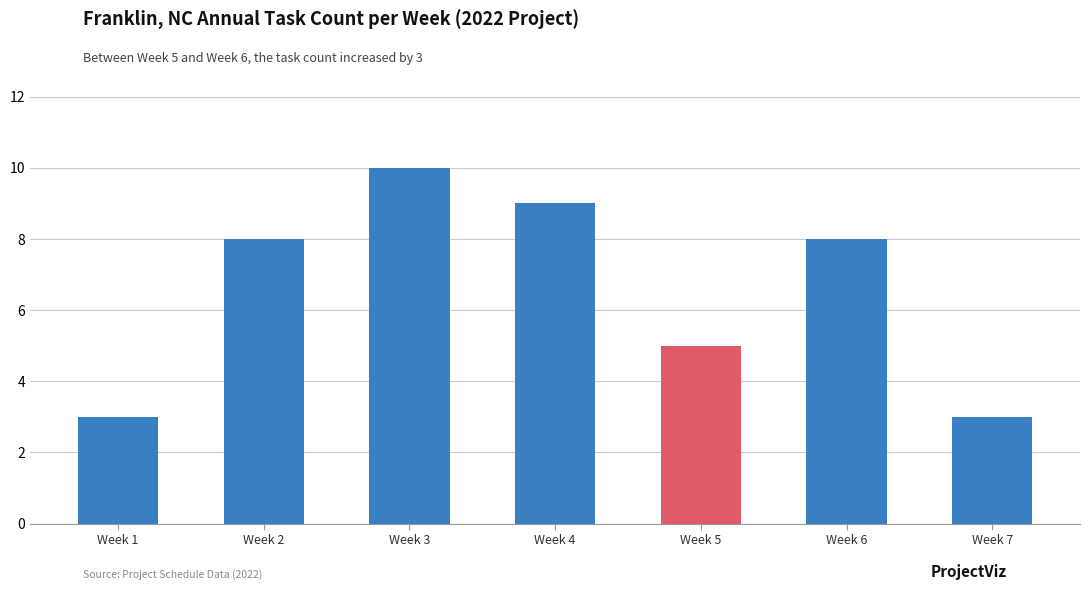

Reading right to left, what are all the values shown in this chart?

3	8	5	9	10	8	3